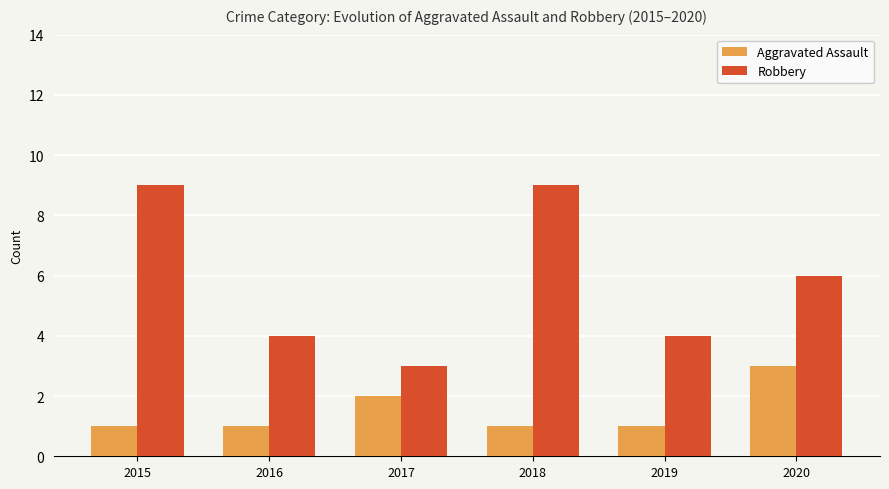

How many series are shown in this chart?

2